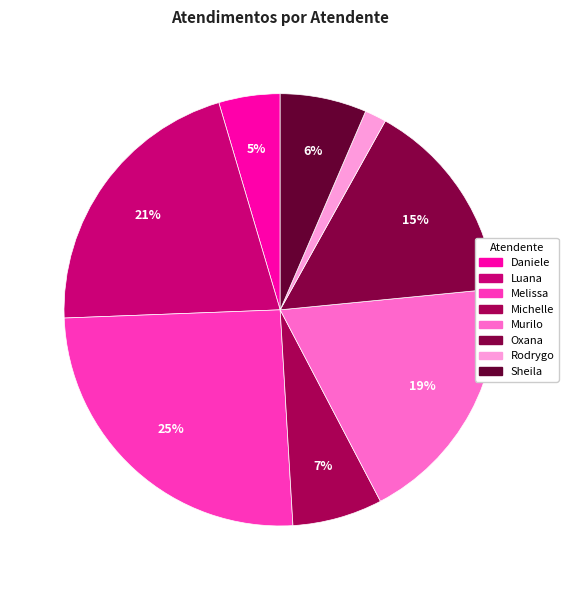

Is there a majority slice in this chart?

No